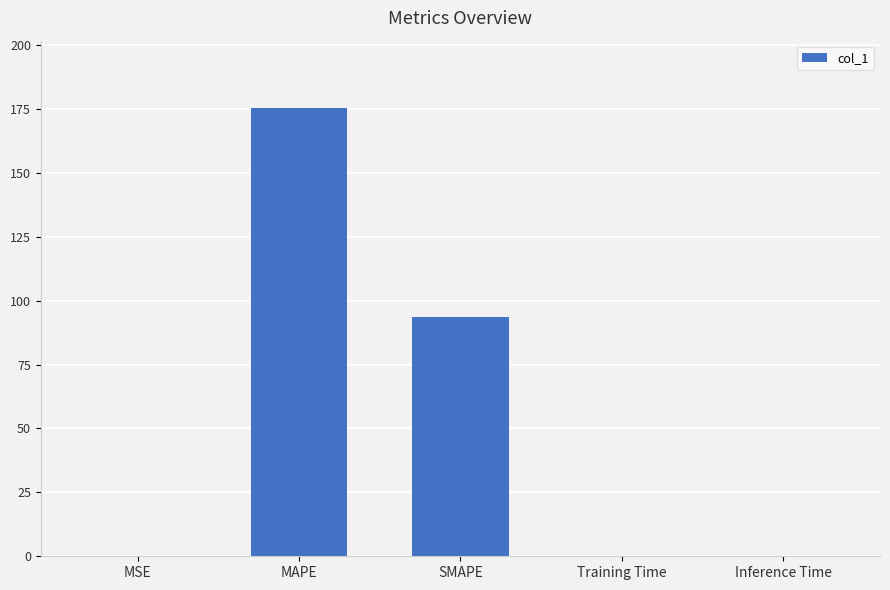

What is the sum of all values?

269.0